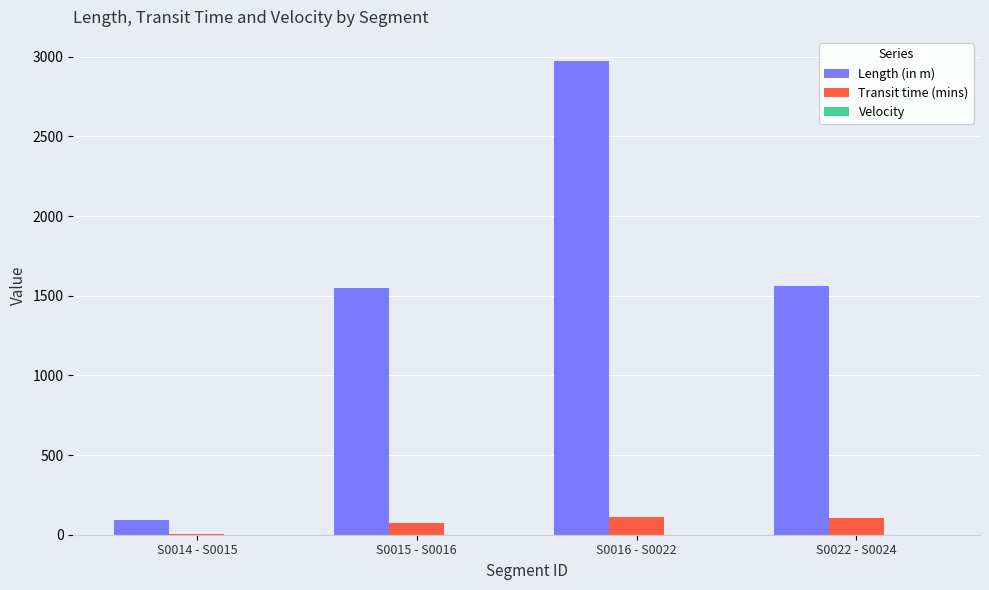

Which label corresponds to the largest value in the chart?

S0016 - S0022